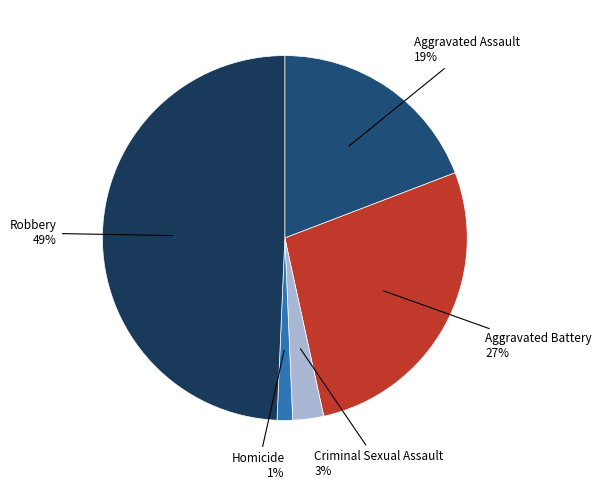

Count the number of slices in the pie.

5